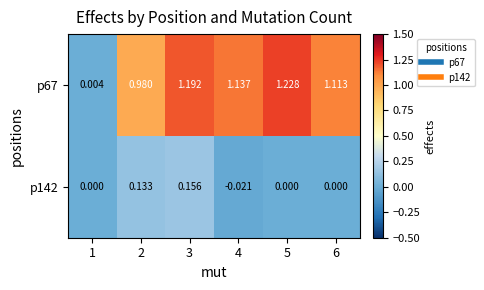

List the series in order of their peak value, highest first.

p67, p142